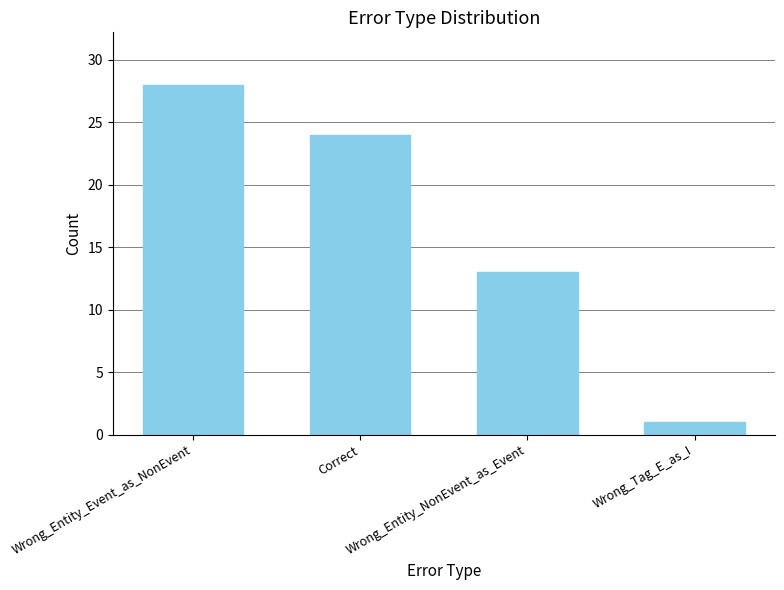

Is it true that the value at Wrong_Entity_Event_as_NonEvent is 28?

True